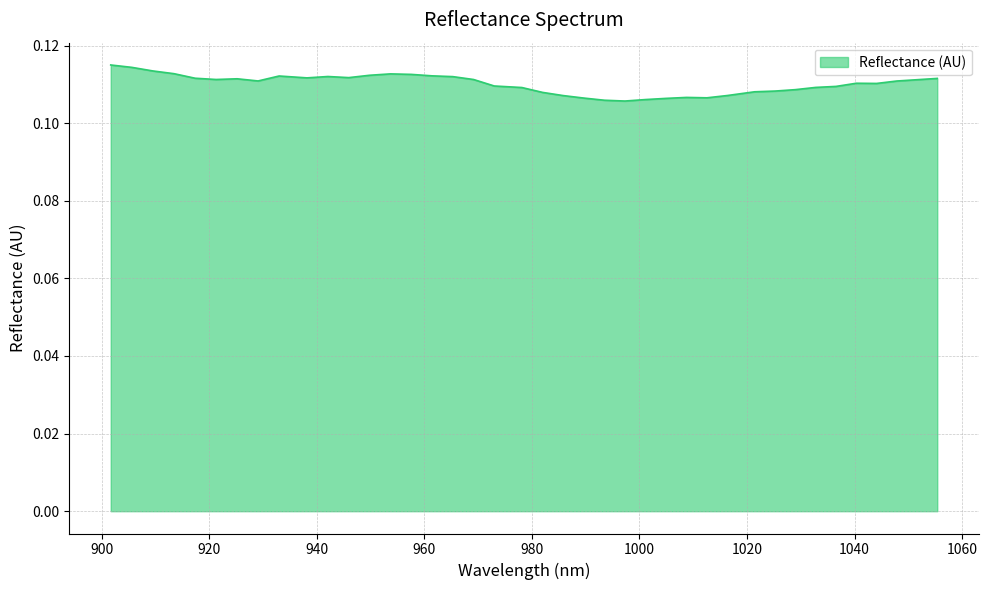

What is the value of the 8th point from the left?

0.1